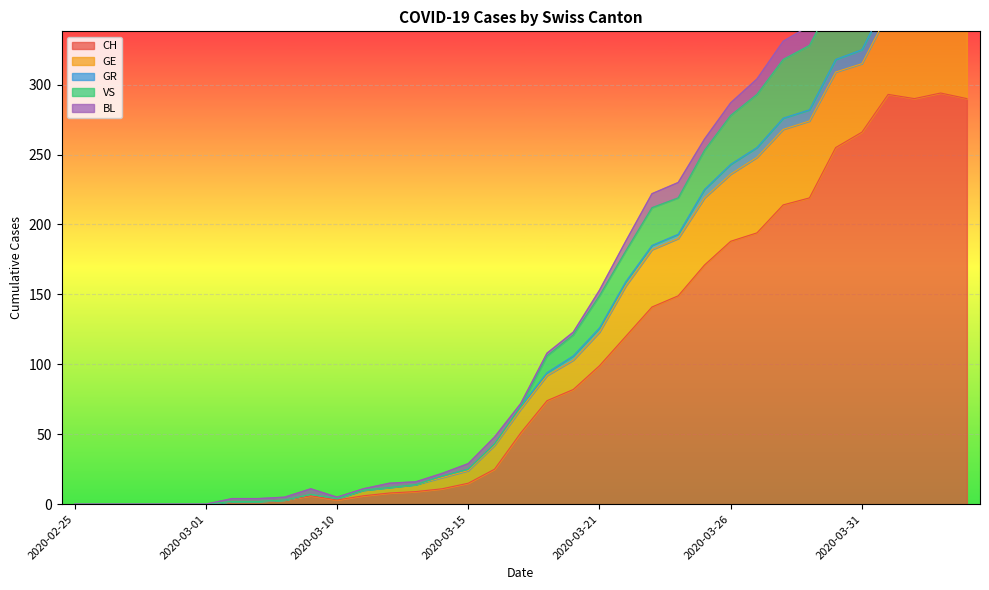

Is it true that CH equals 113 at 2020-03-26?

False